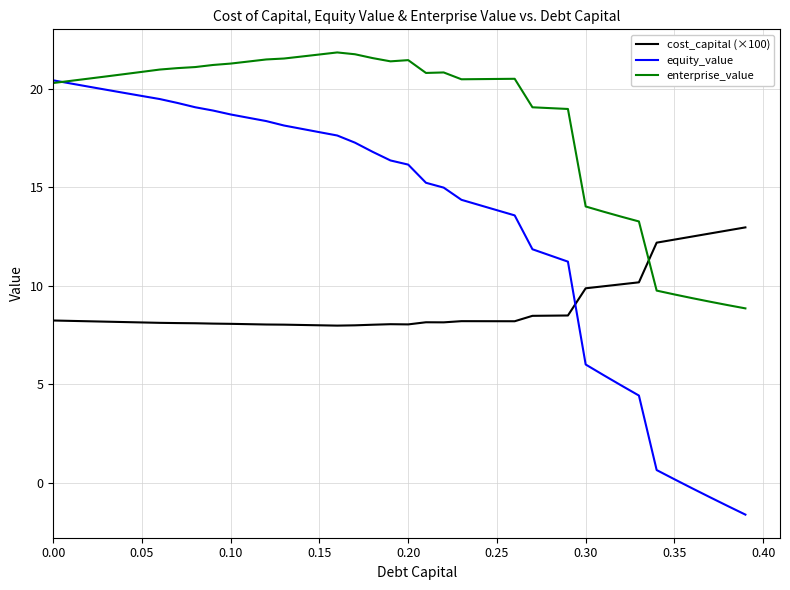

What is the minimum value shown in the chart?

-1.6